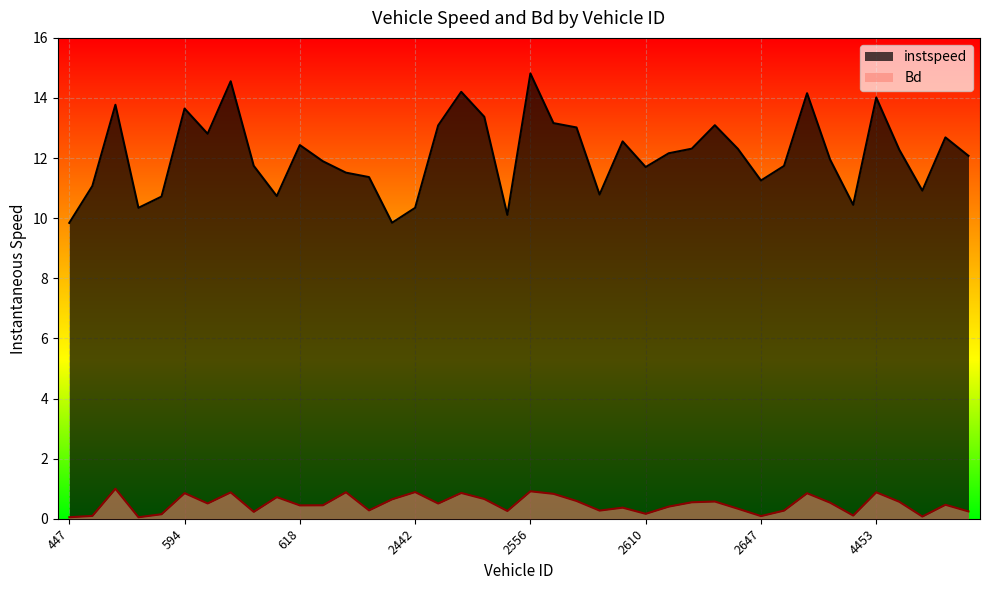

What is the difference between the second highest and second lowest values in the Bd series?

0.9